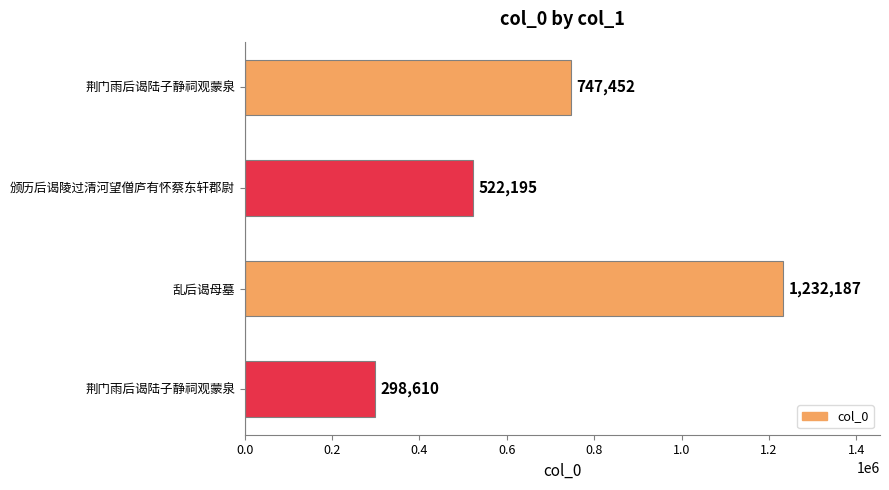

How many bars are there in total?

4